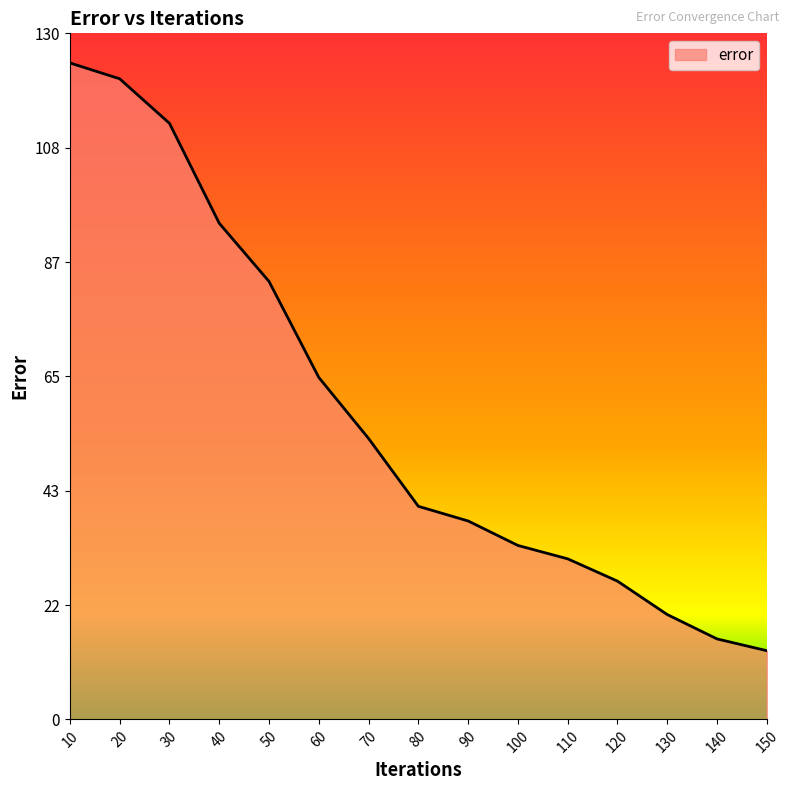

How many lines are shown in the chart?

1